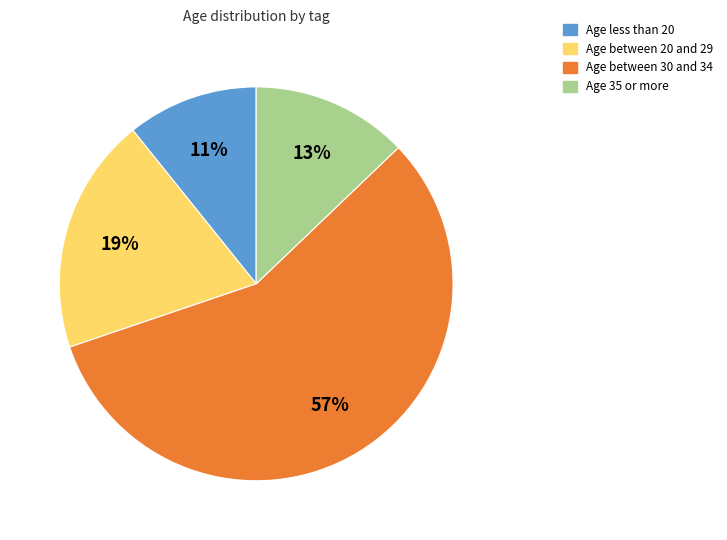

Is there any slice that represents more than half of the pie?

Yes